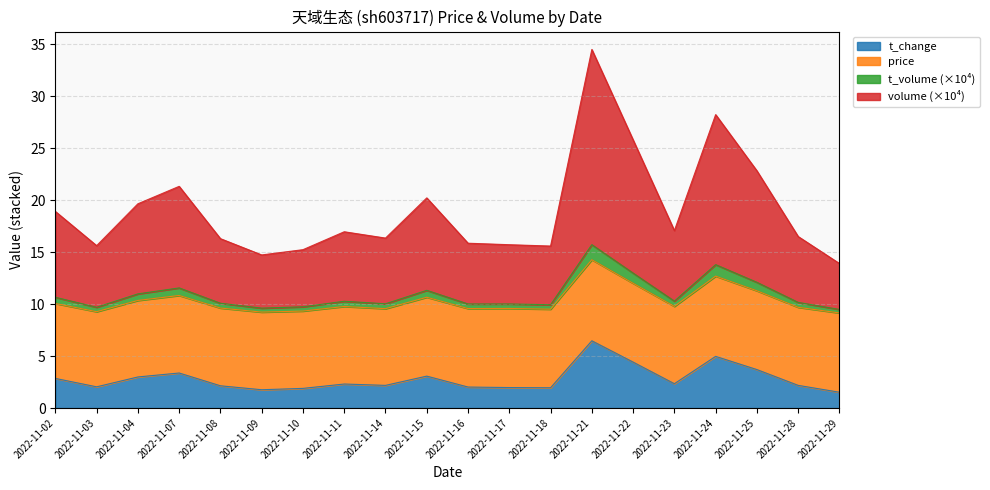

True or false: t_change has a value of 3.3 at 2022-11-08.

False